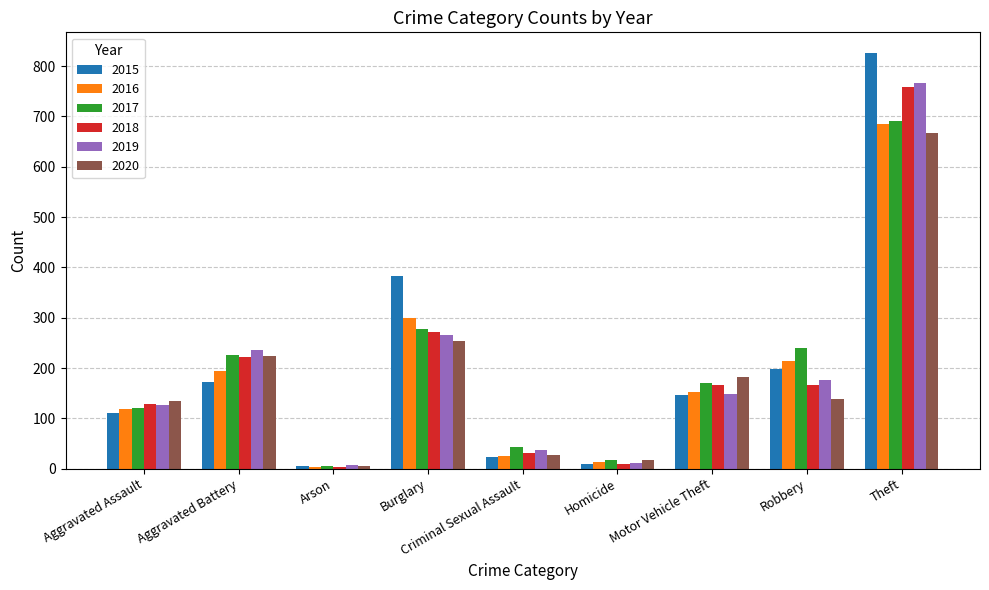

Count the number of categories in the chart.

9